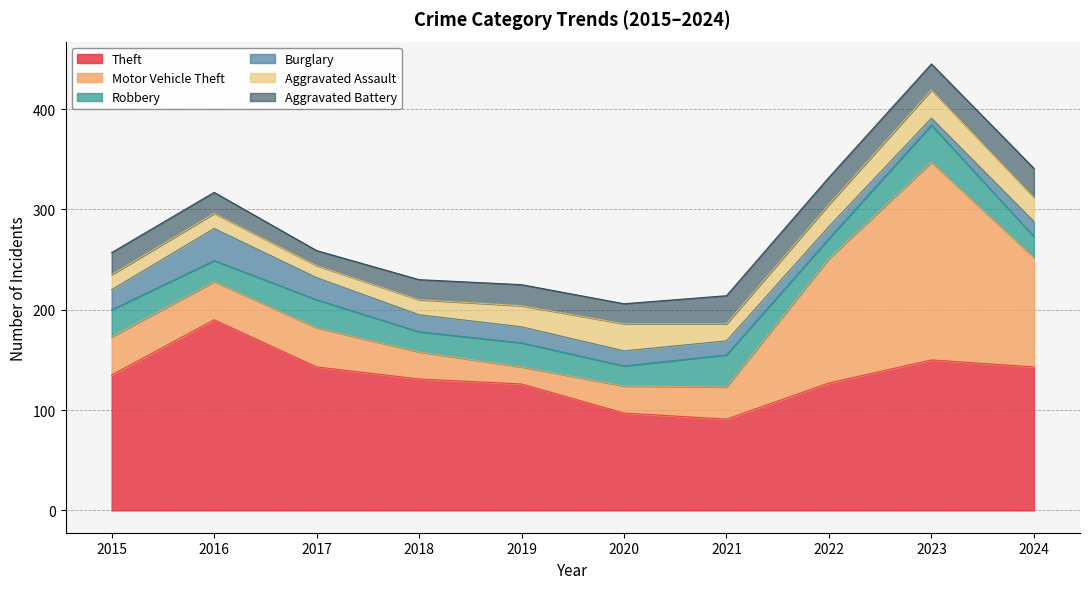

Is the value of Robbery at 2022 greater than the value of Motor Vehicle Theft at 2015?

No